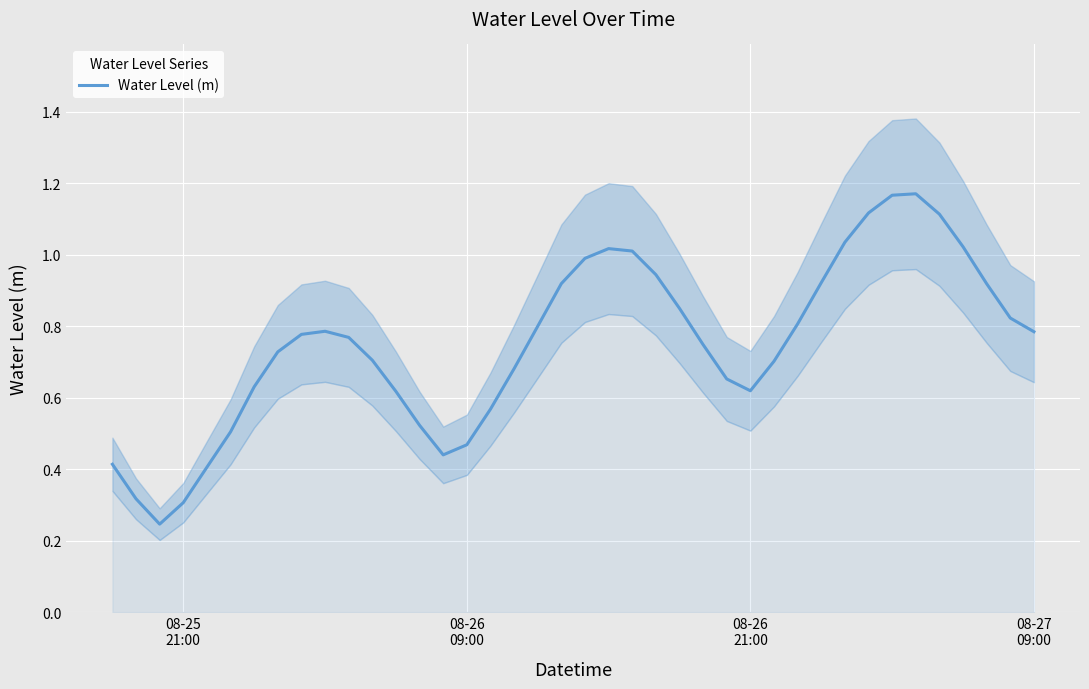

What is the value of the 13th point from the left?

0.6